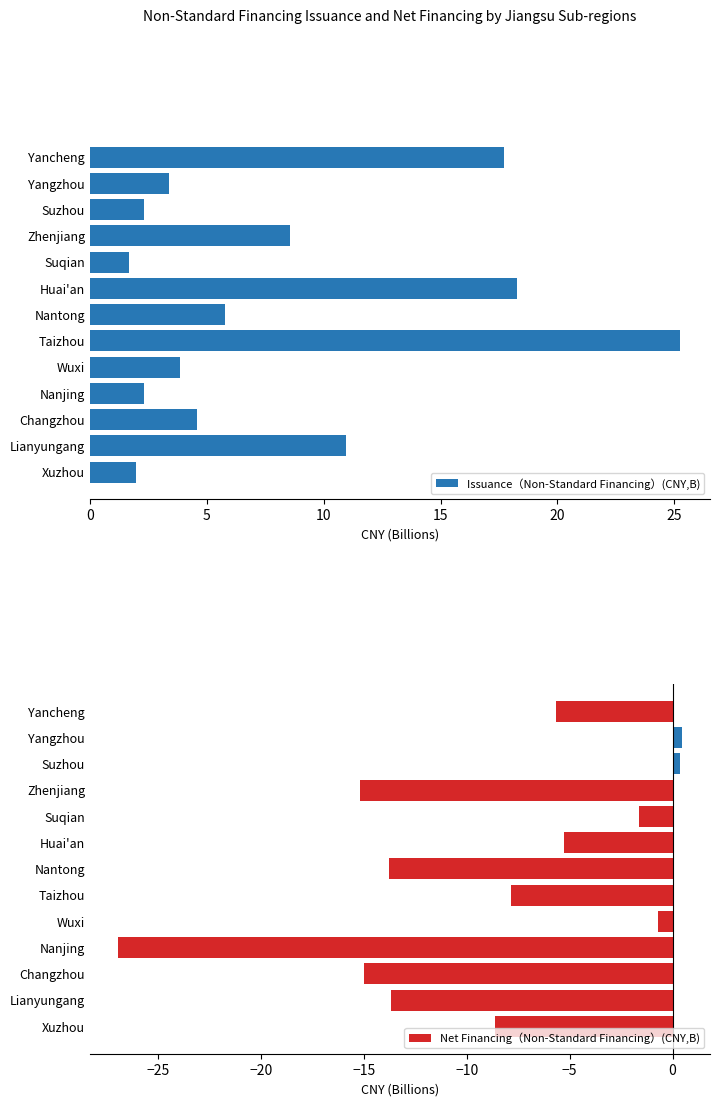

At which label does Net Financing（Non-Standard Financing）(CNY,B) reach its minimum?

Nanjing